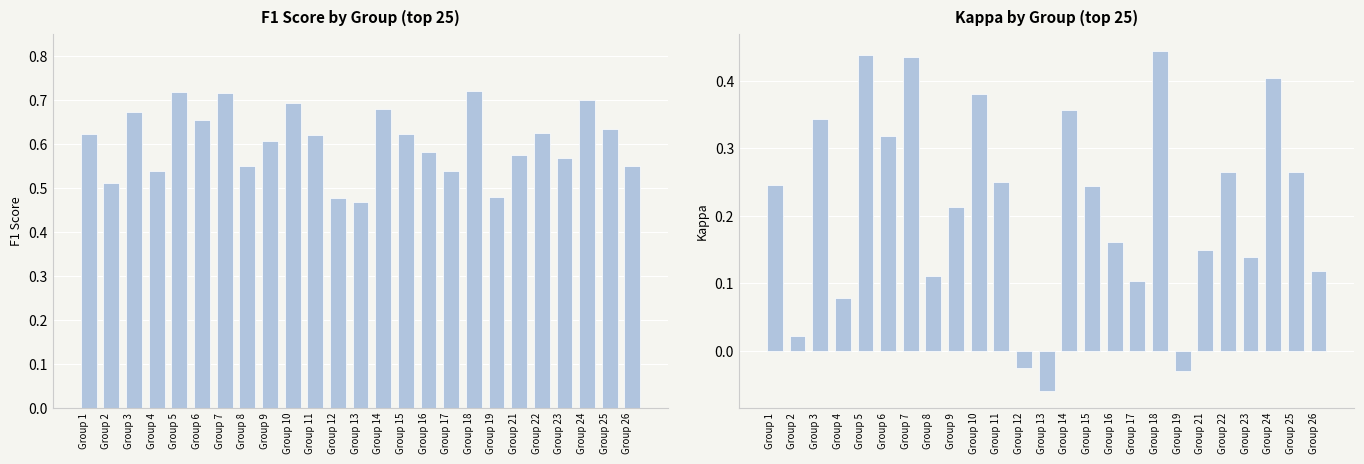

The value of kappa at Group 1 is 0.1. True or false?

False